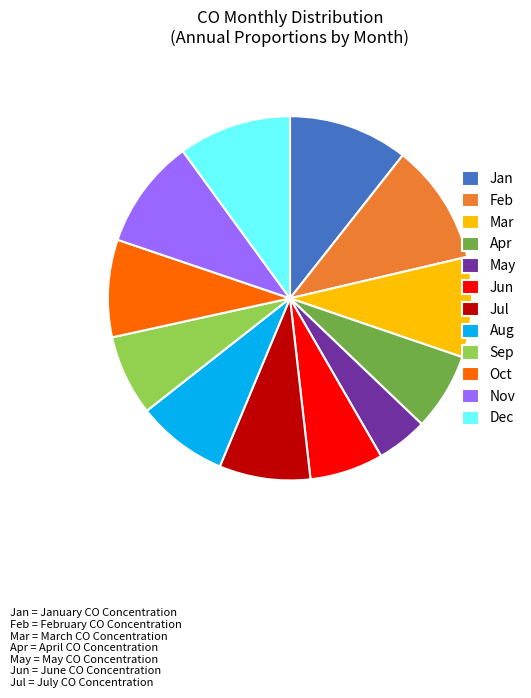

How many slices are in this pie chart?

12